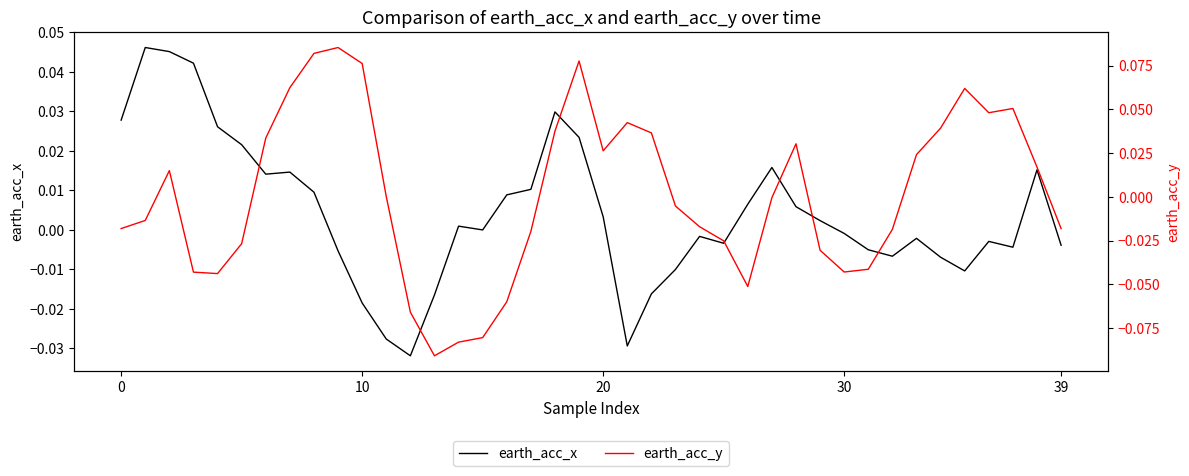

What is the value of the earth_acc_y point at the 15th from the left?

-0.1